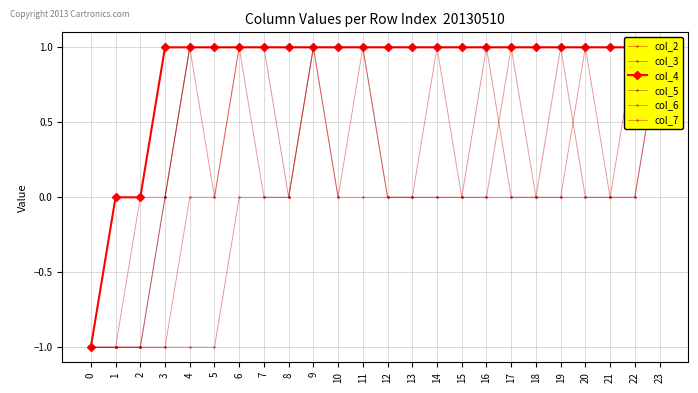

Count the number of data series in this chart.

6